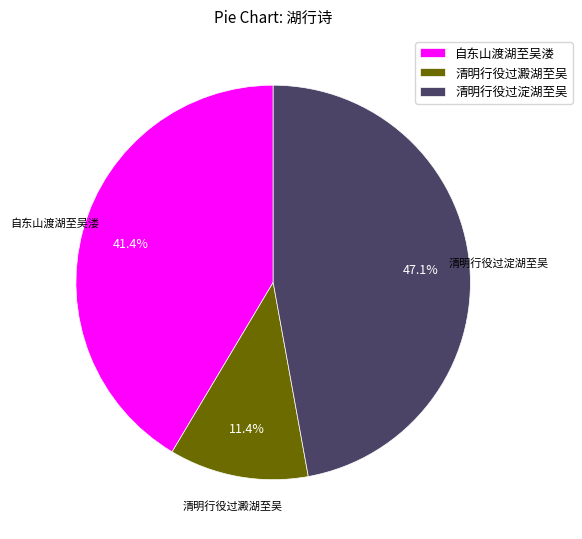

Rank the categories by value from lowest to highest.

清明行役过澱湖至吴, 自东山渡湖至吴溇, 清明行役过淀湖至吴